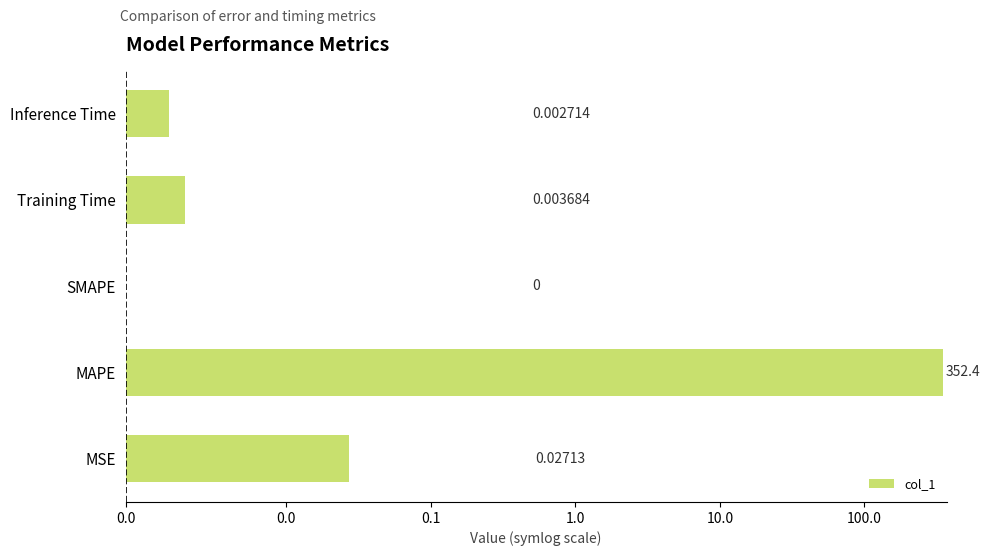

Count the number of data series in this chart.

1